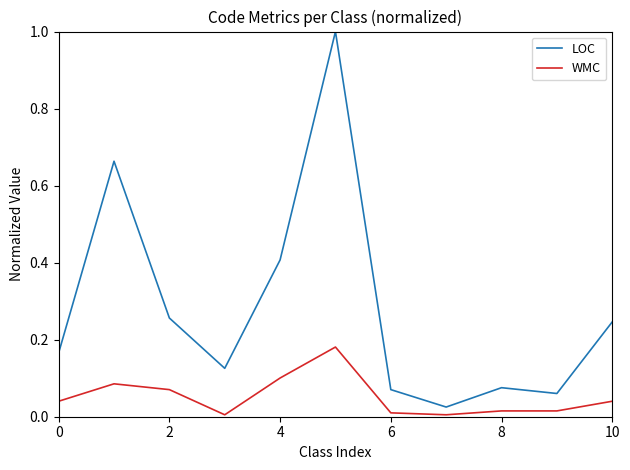

Rank the series by their maximum value, from lowest to highest.

WMC, LOC